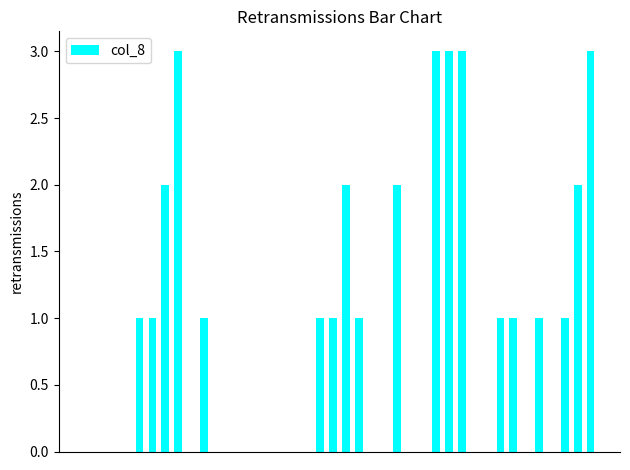

What is the maximum value shown in the chart?

3